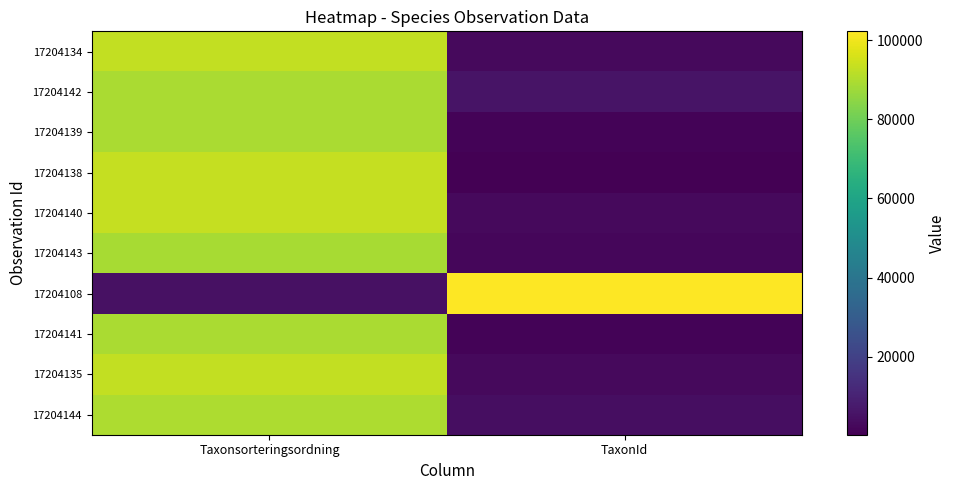

Reading right to left, list all the values displayed in this chart.

17204134: TaxonId=2779	Taxonsorteringsordning=92939
17204142: TaxonId=5445	Taxonsorteringsordning=89350
17204139: TaxonId=1202	Taxonsorteringsordning=89392
17204138: TaxonId=210	Taxonsorteringsordning=93235
17204140: TaxonId=2667	Taxonsorteringsordning=93145
17204143: TaxonId=2008	Taxonsorteringsordning=88856
17204108: TaxonId=102306	Taxonsorteringsordning=4717
17204141: TaxonId=1202	Taxonsorteringsordning=89392
17204135: TaxonId=2671	Taxonsorteringsordning=93132
17204144: TaxonId=3884	Taxonsorteringsordning=89940